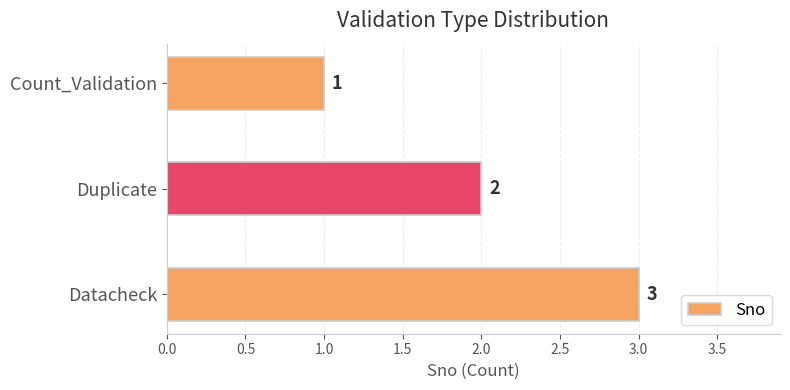

List the labels in order of value, largest first.

Datacheck, Duplicate, Count_Validation